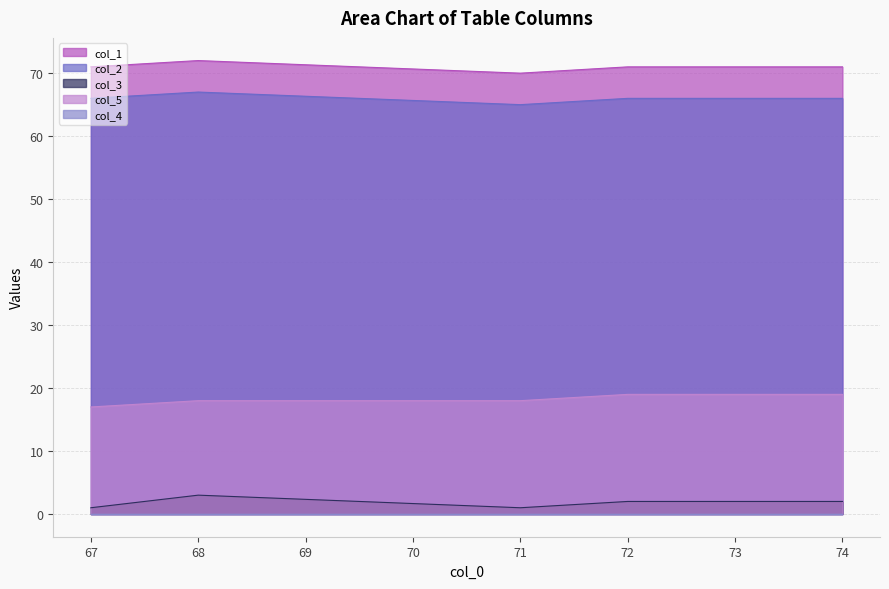

True or false: col_5 and col_3 intersect in this chart.

False